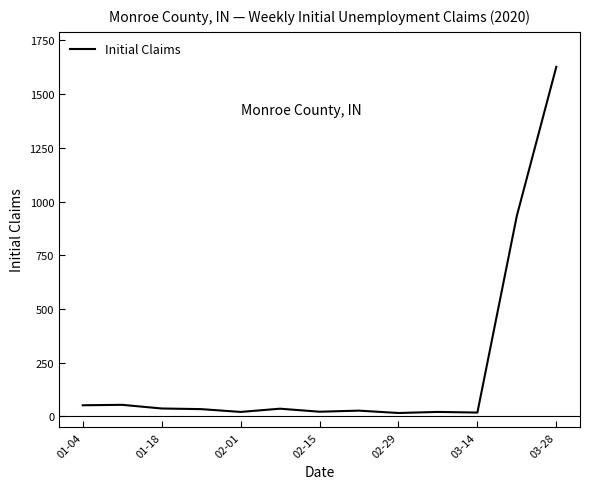

What is the difference between the maximum and minimum values?

1611